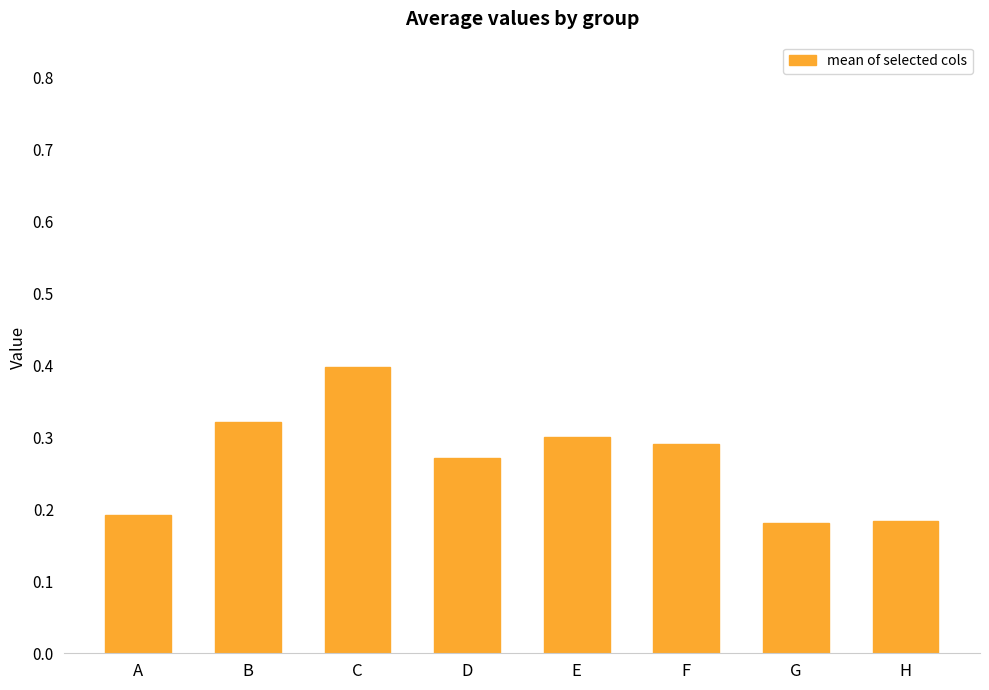

What is the sum of the values at A and G?

0.4